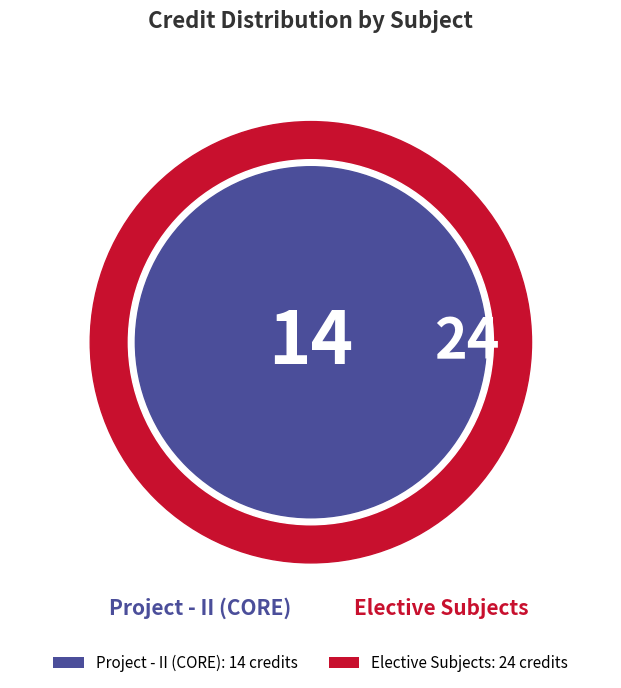

Is CE442 the majority of the pie?

No